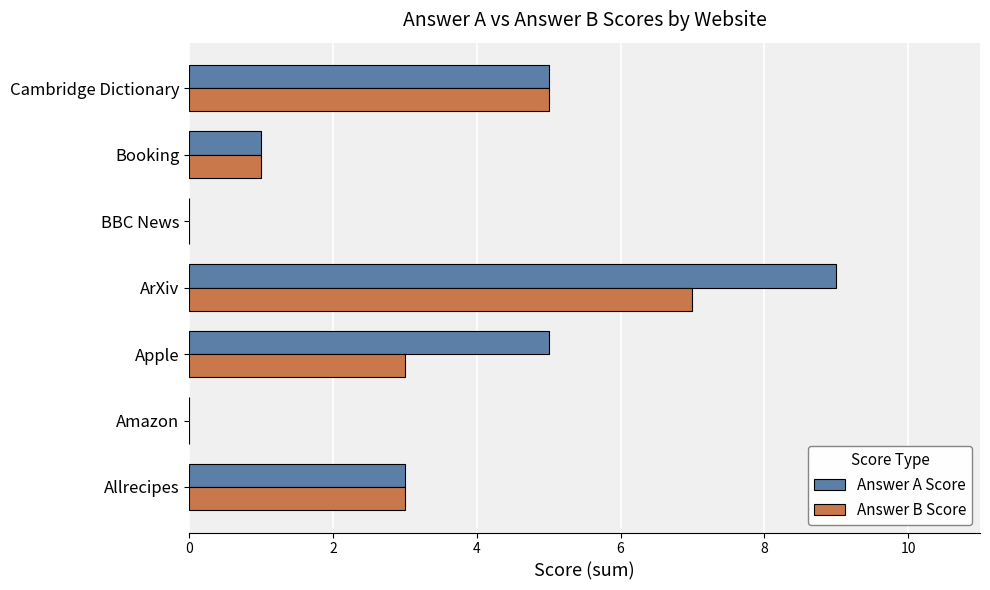

The value of Answer B Score at Allrecipes is 5. True or false?

False